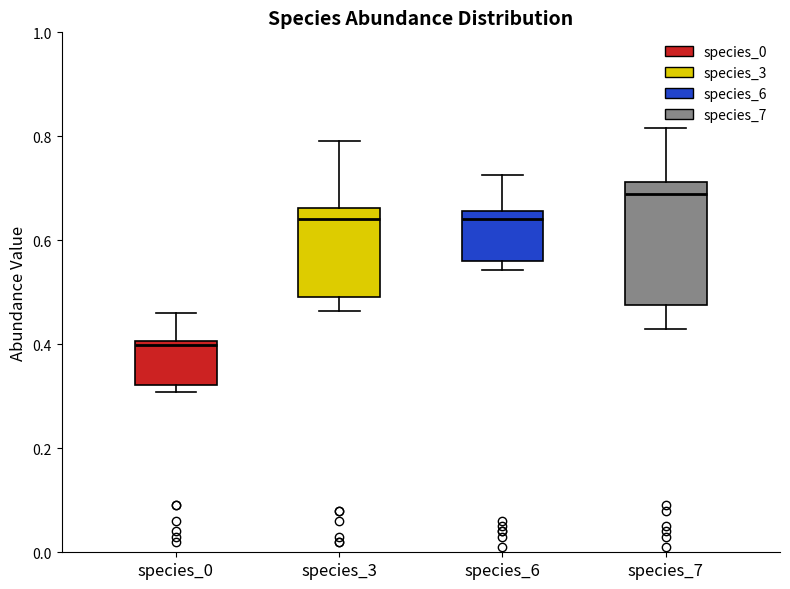

Which box has the lowest median line?

species_0